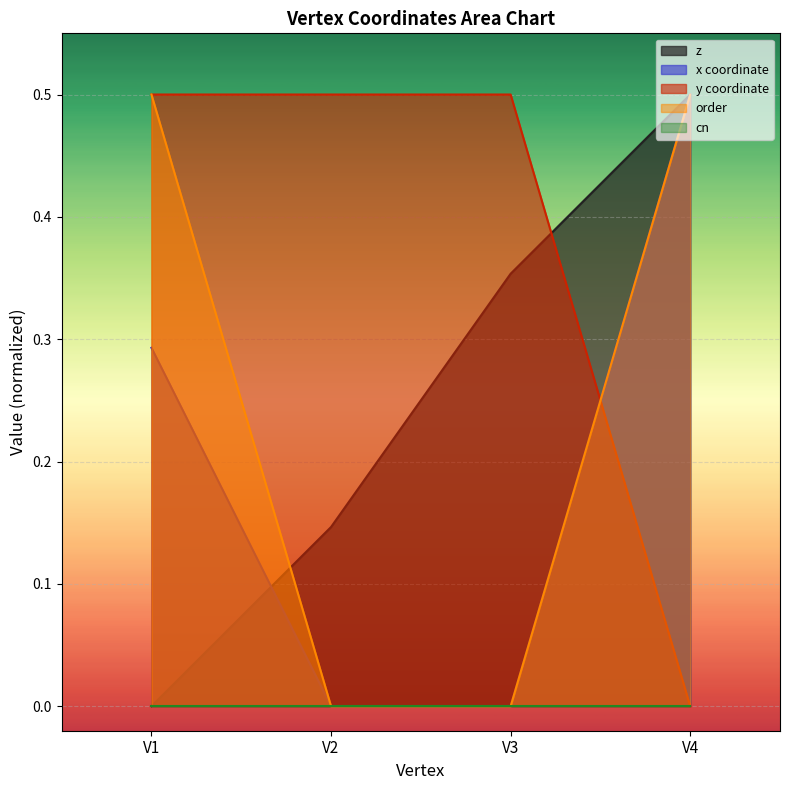

What is the difference between the maximum and second lowest values in the x series?

0.5